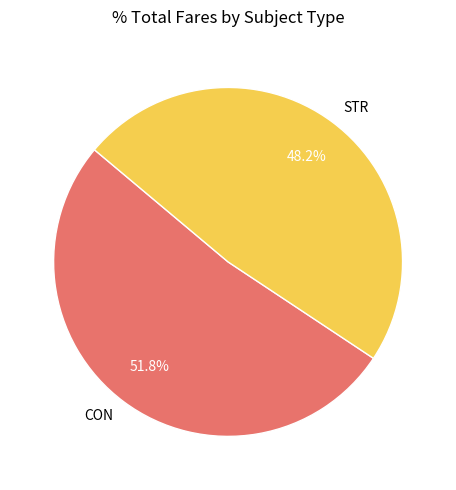

How many slices are in this pie chart?

2